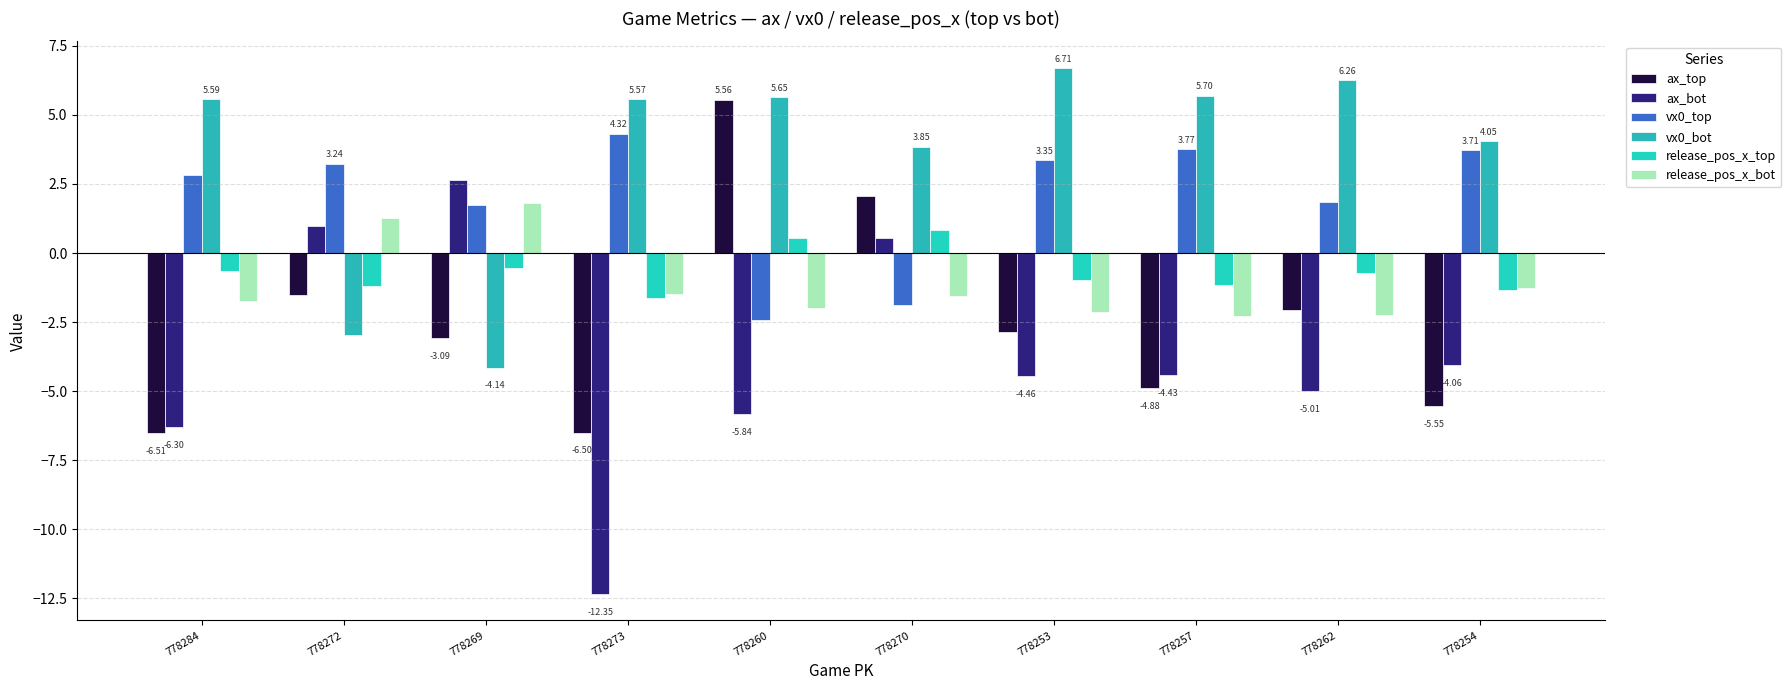

Which series has the largest total across all categories?

vx0_bot